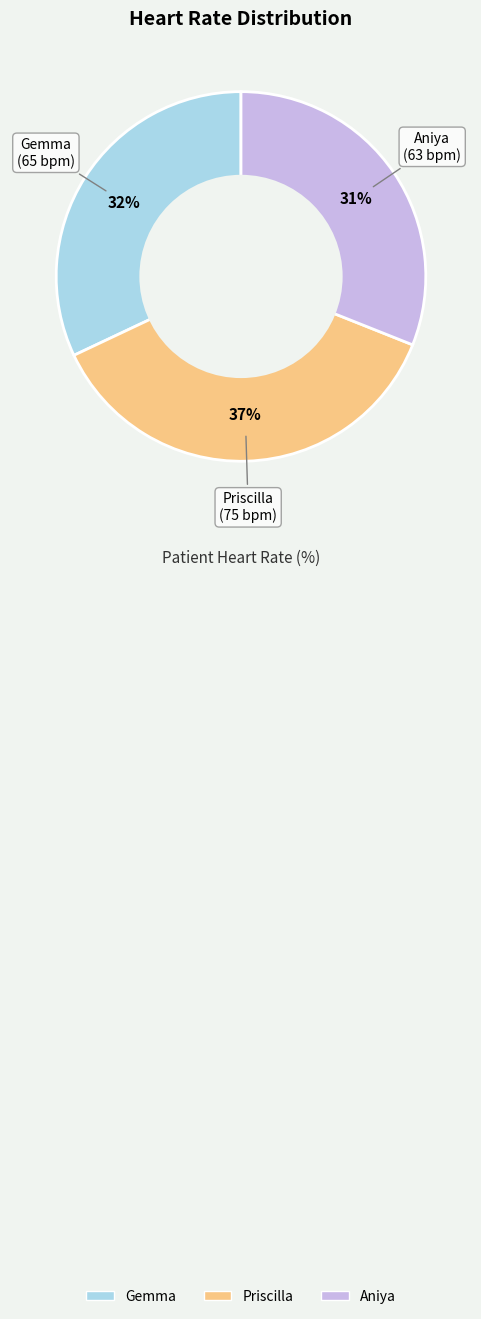

Is the sum of Priscilla and Aniya greater than half?

Yes